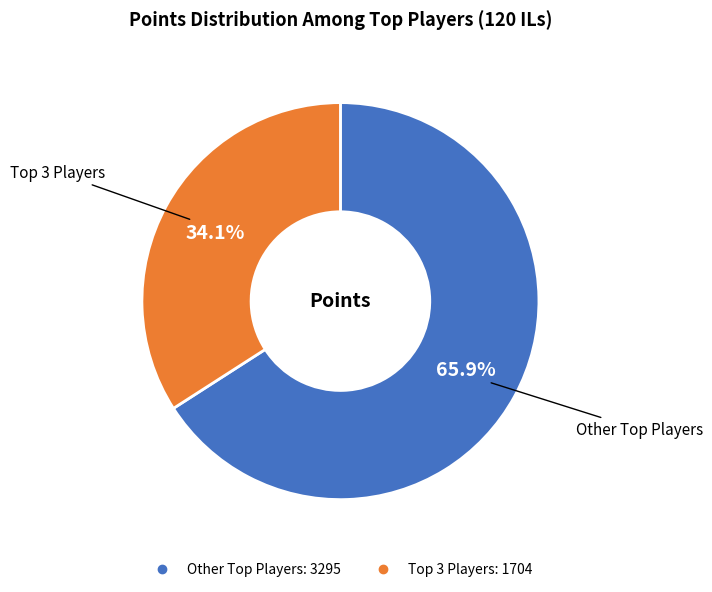

Is there any slice that represents more than half of the pie?

Yes